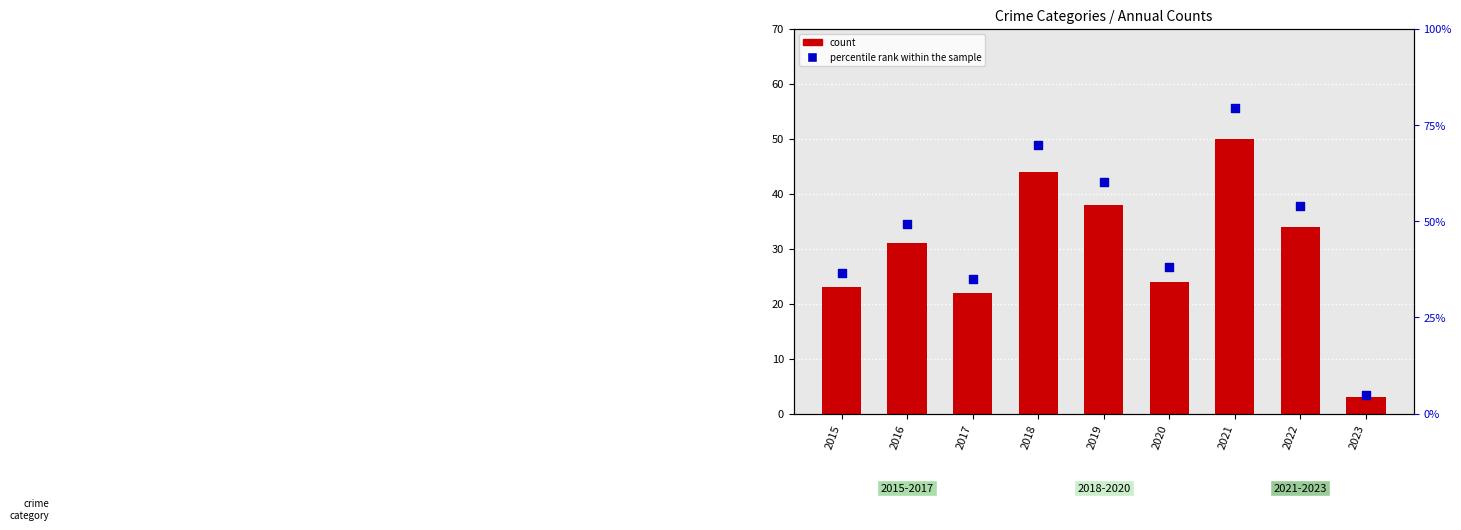

What is the total value across all series at 2017?

56.9